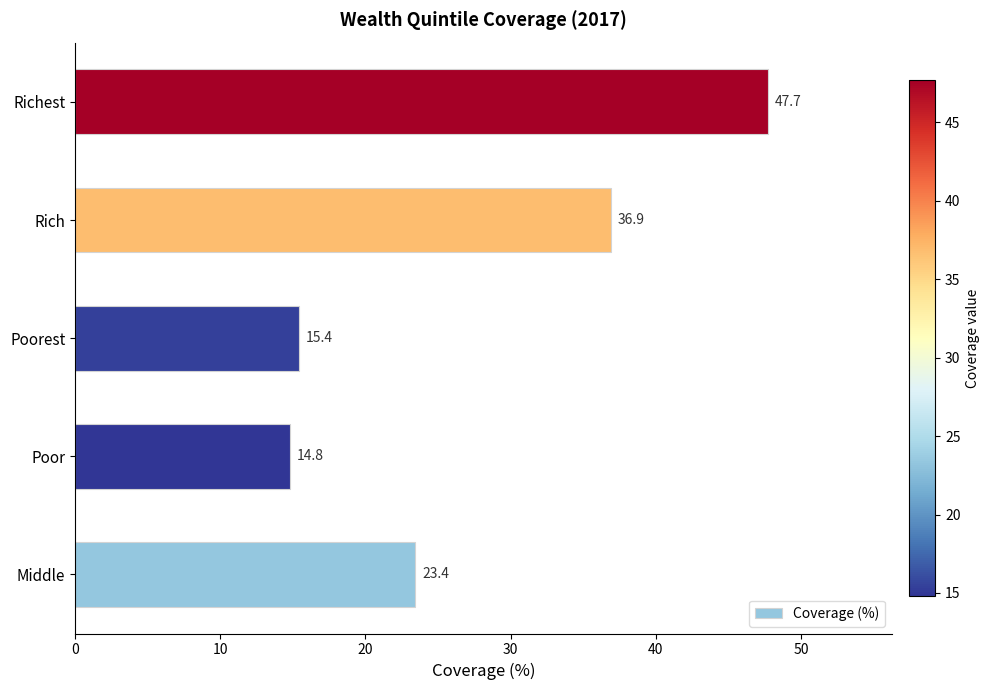

The value at Middle is 32.8. True or false?

False